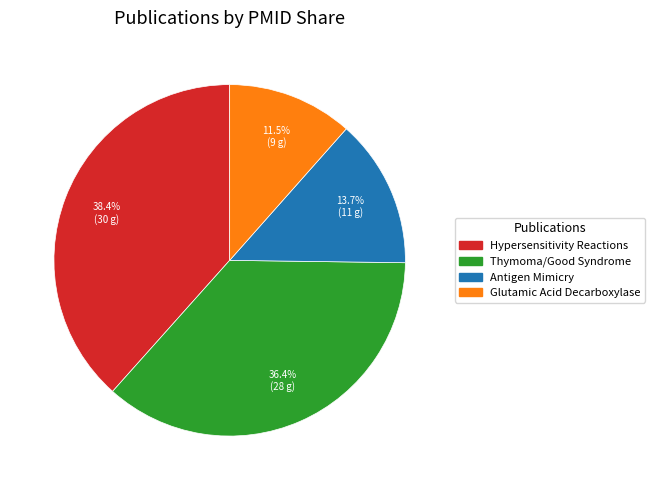

How many segments does this pie chart have?

4